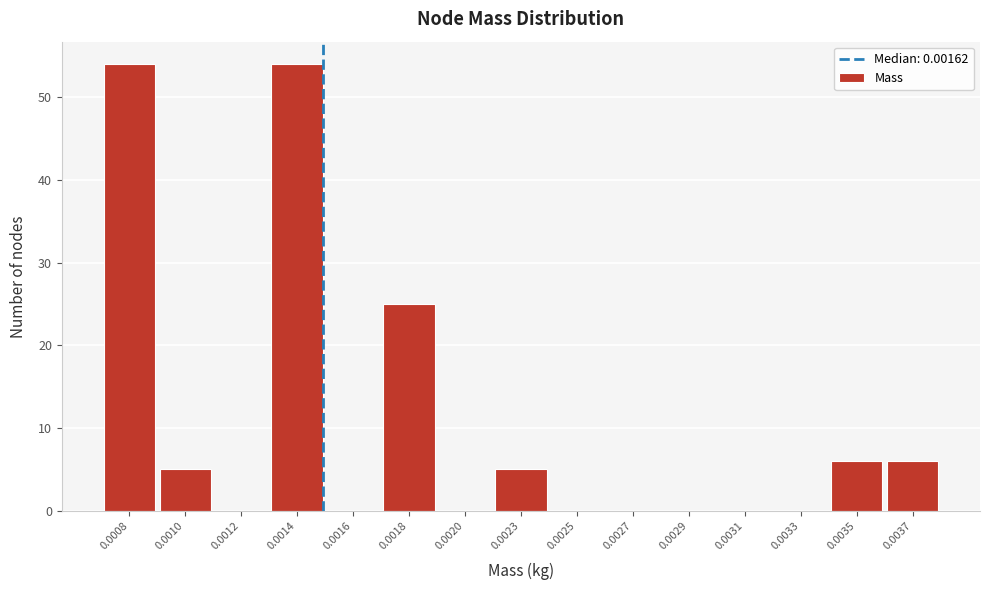

Reading left to right, what are all the values shown in this chart?

0.0008=54	0.0010=5	0.0012=0	0.0014=54	0.0016=0	0.0018=25	0.0020=0	0.0023=5	0.0025=0	0.0027=0	0.0029=0	0.0031=0	0.0033=0	0.0035=6	0.0037=6